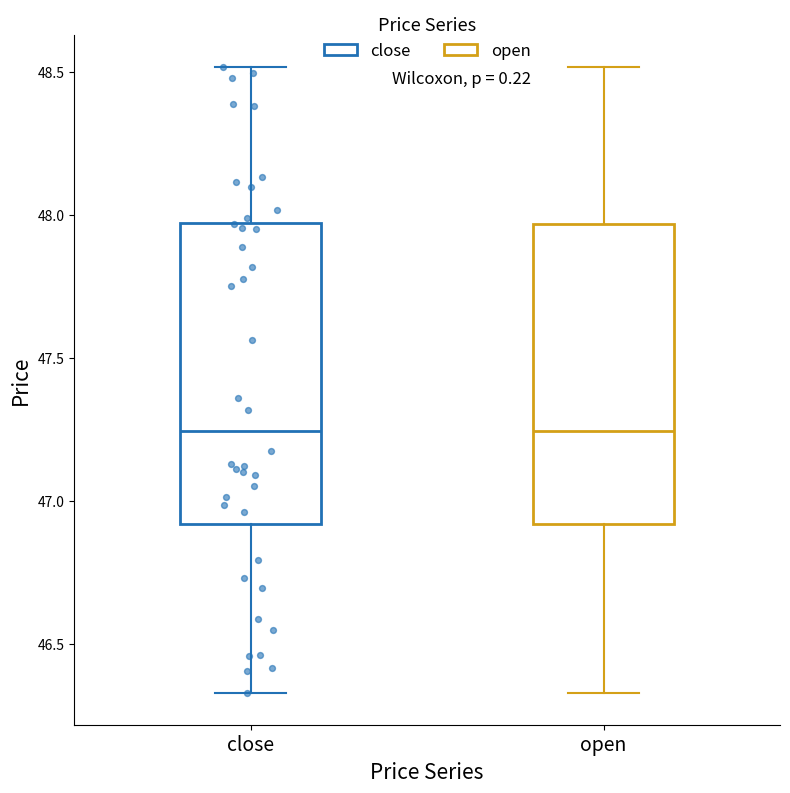

Reading left to right, read every box against the y-axis: the position of its median line, the range the box covers, and the ends of its whiskers. The values are not printed on the chart, so give them approximately, as read against the axis.

close: median 47.25, box 46.90 to 47.95, whiskers 46.35 to 48.50
open: median 47.25, box 46.90 to 47.95, whiskers 46.35 to 48.50